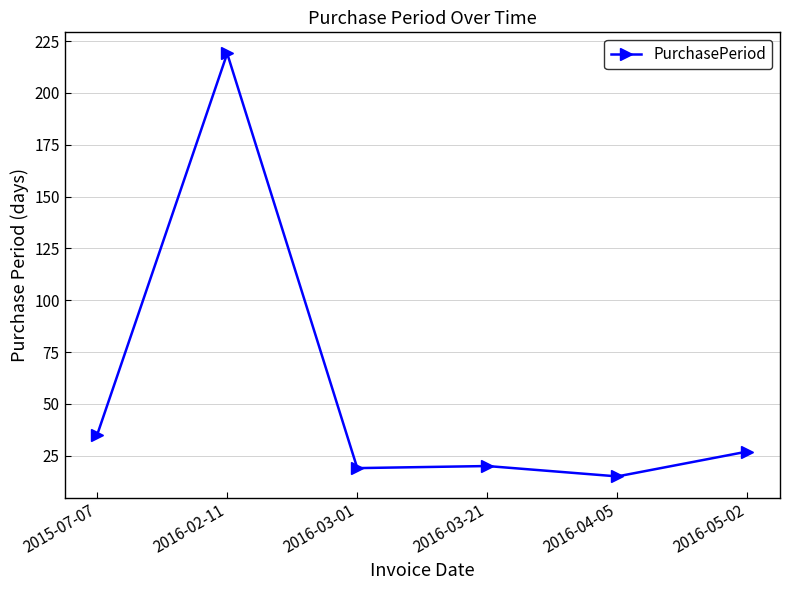

Where is the data nearest to the value 117?

2015-07-07